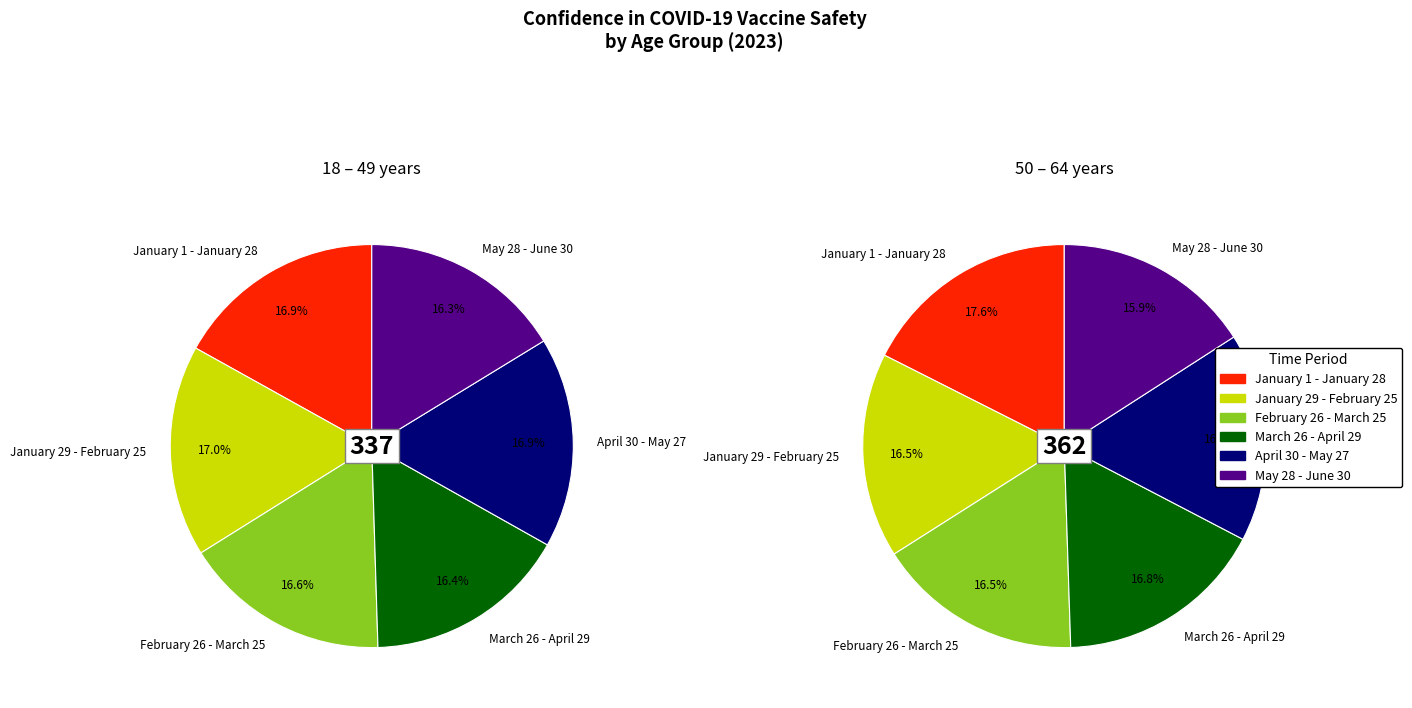

To the nearest percent, what is the difference between the March 26 - April 29 and April 30 - May 27 slice percentages?

1%